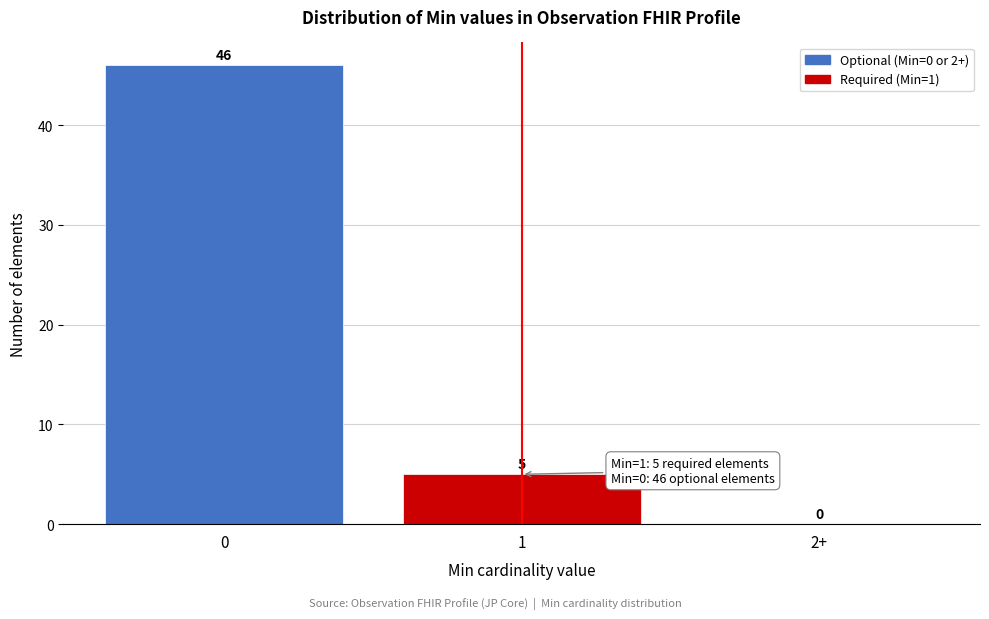

Reading left to right, list all the values displayed in this chart.

0=46	1=5	2+=0